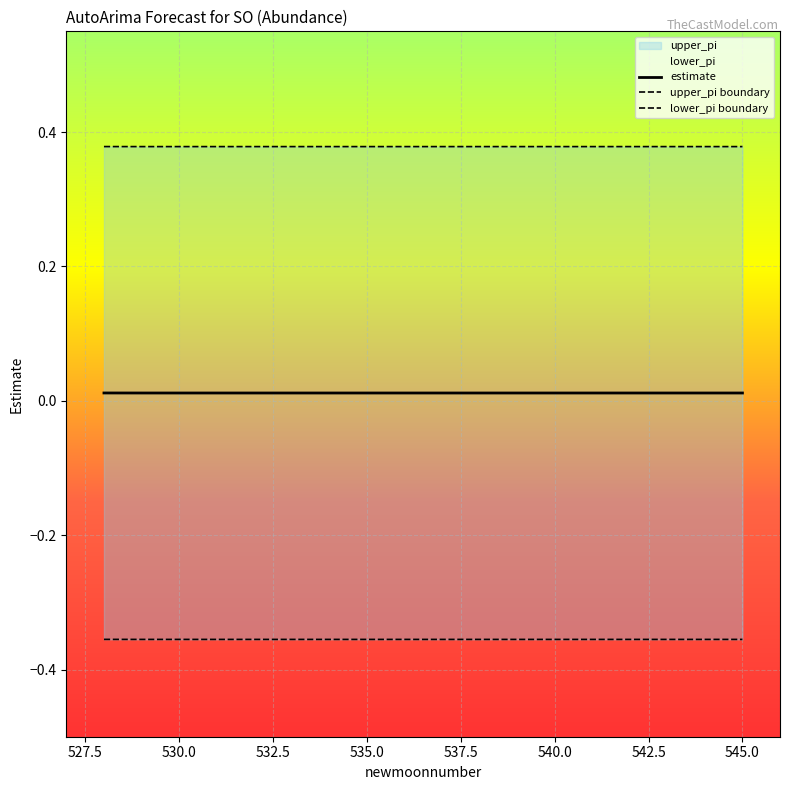

How many data points does each series have?

18